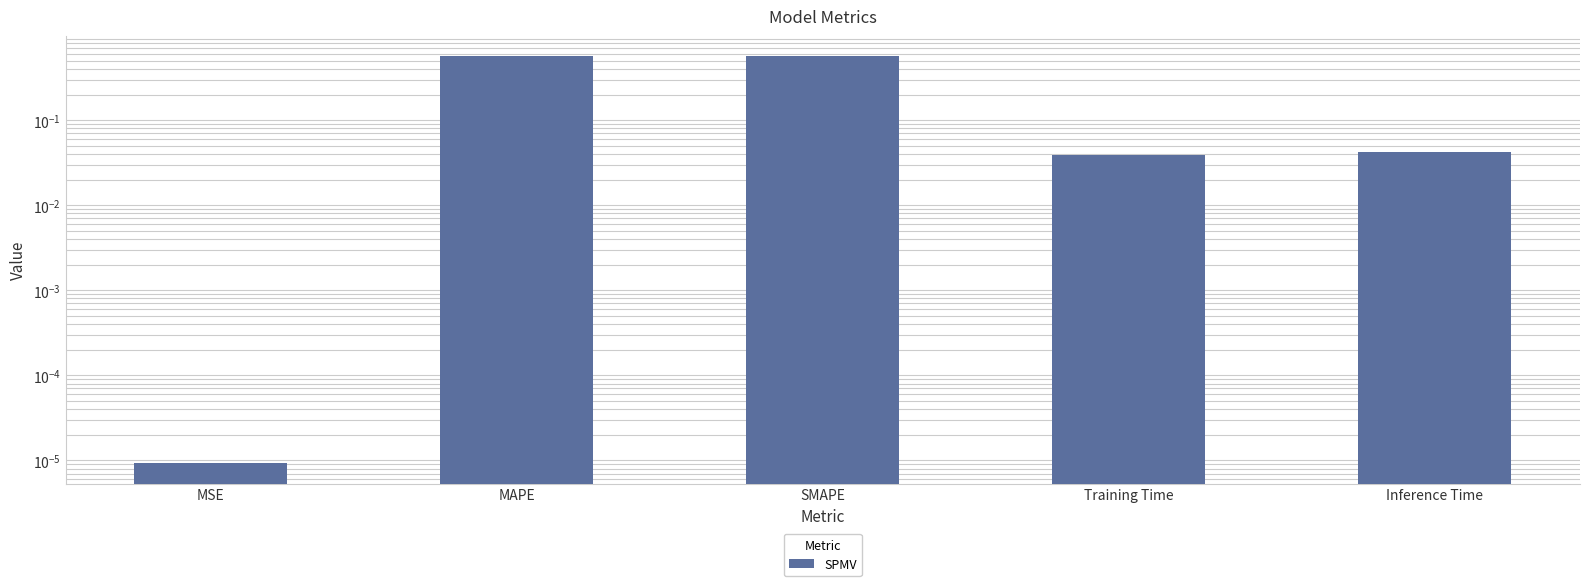

Between MSE and MAPE, which is larger?

MAPE